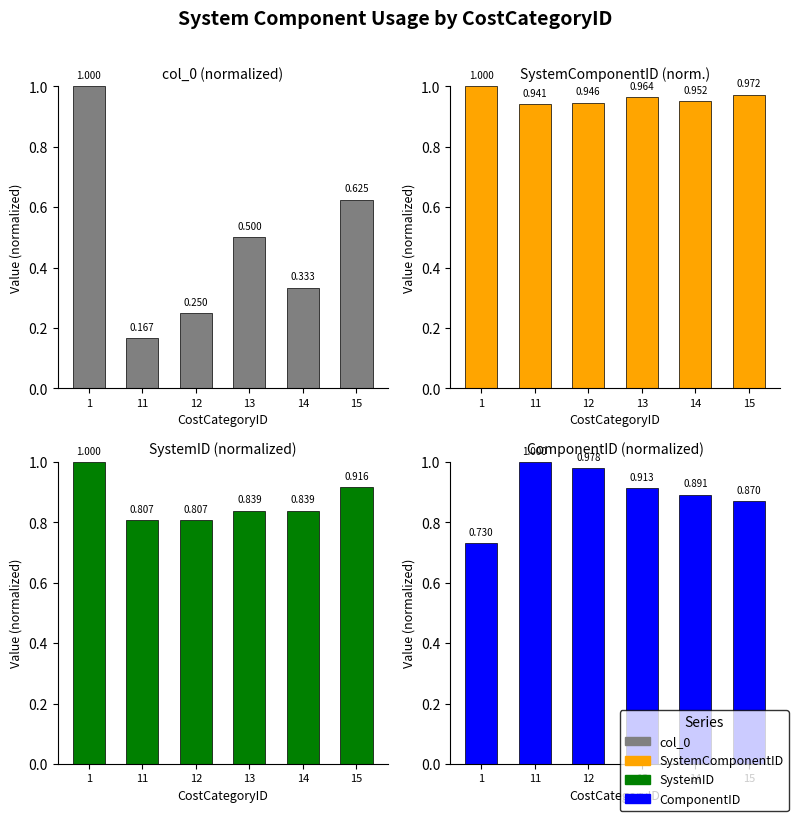

Is the value of col_0 at 13 greater than the value of SystemComponentID at 13?

No